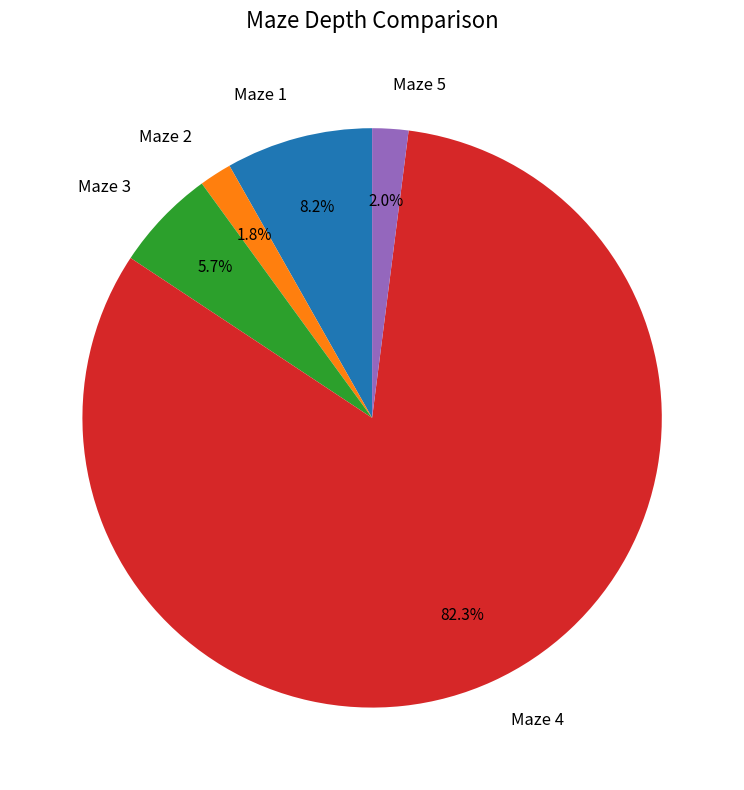

To the nearest percent, what is the difference between the Maze 1 and Maze 5 slice percentages?

6%